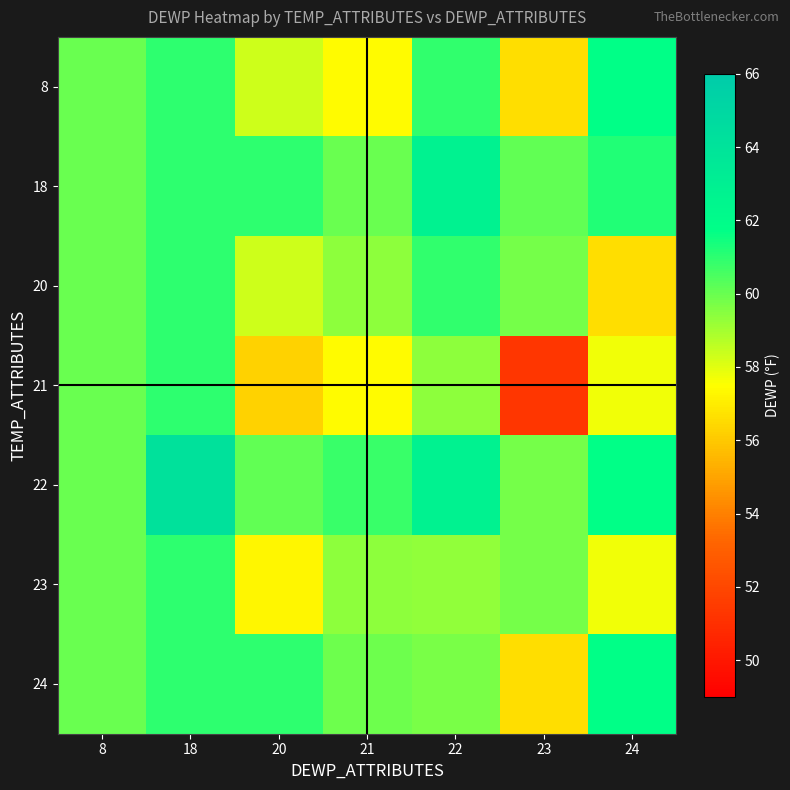

Which series has the widest spread of values?

21